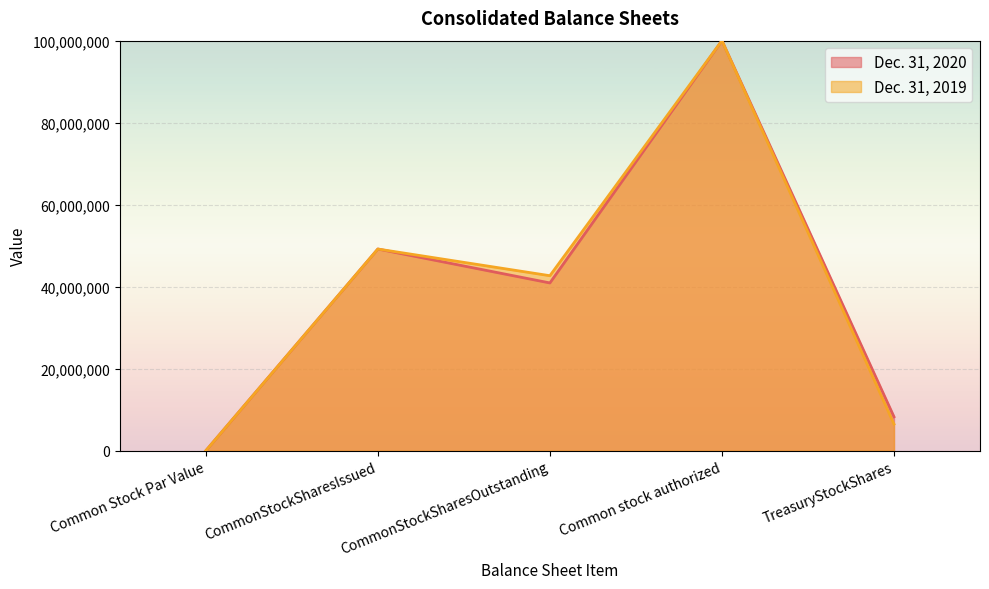

Which category has the lowest value across all series?

Common Stock Par Value